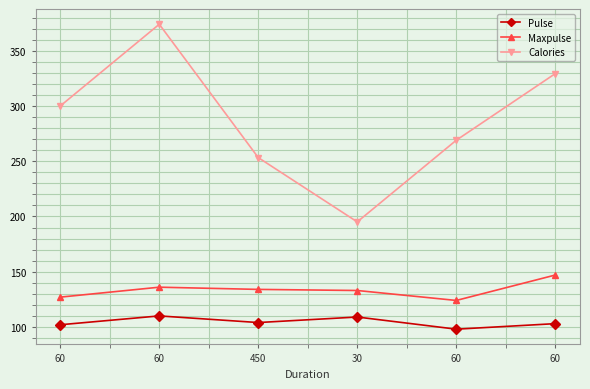

Count the number of categories in the chart.

6